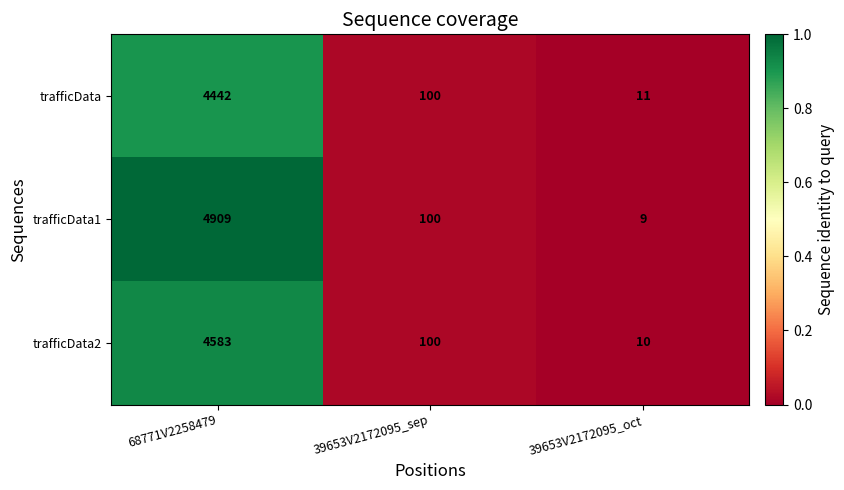

What is the average value of the trafficData series?

1518